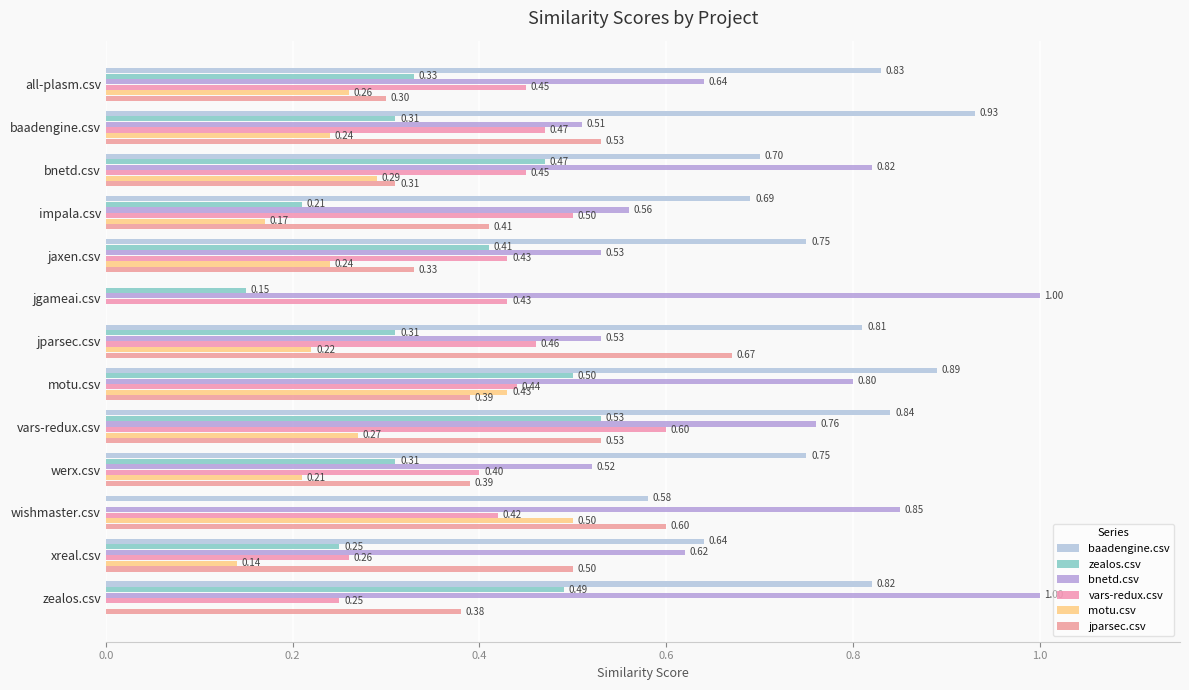

How many series are shown in this chart?

6